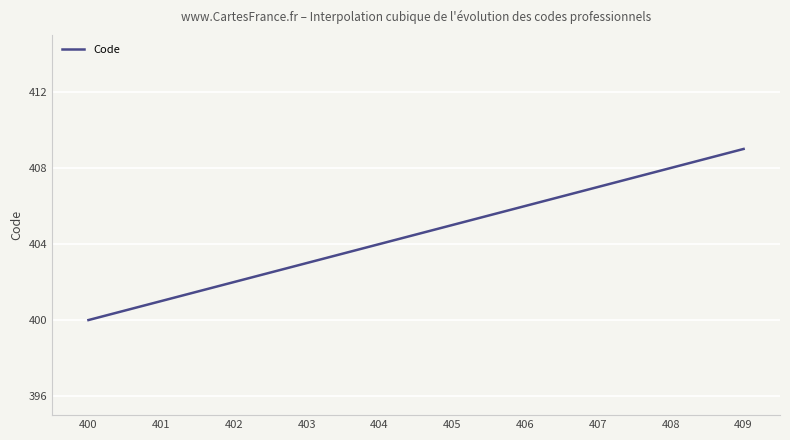

What is the difference between the maximum and minimum values?

9.0